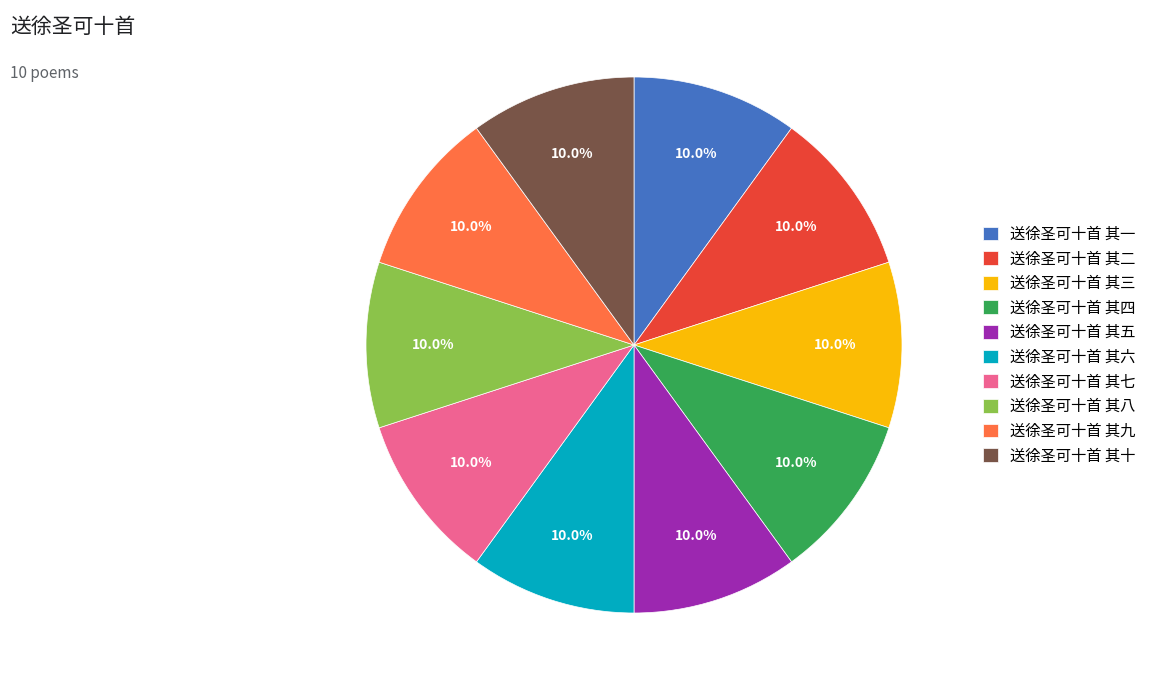

What portion of the pie excludes 送徐圣可十首 其六?

90.0%